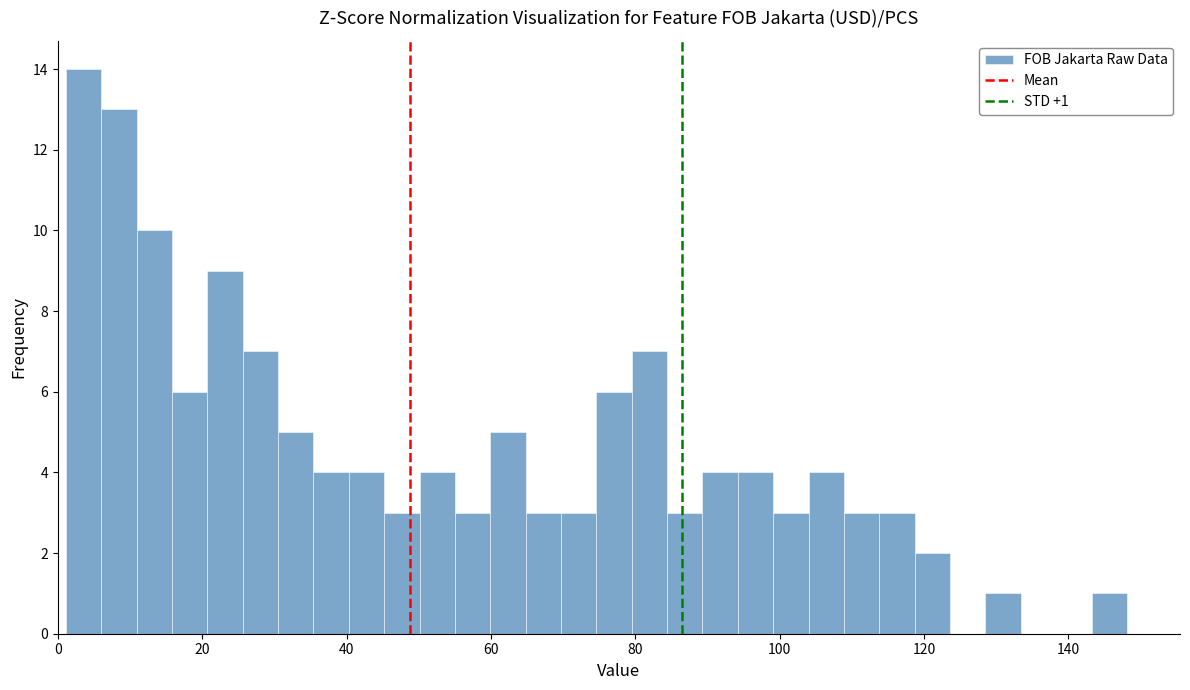

Read against the x-axis, roughly where is the centre of the tallest bar?

4